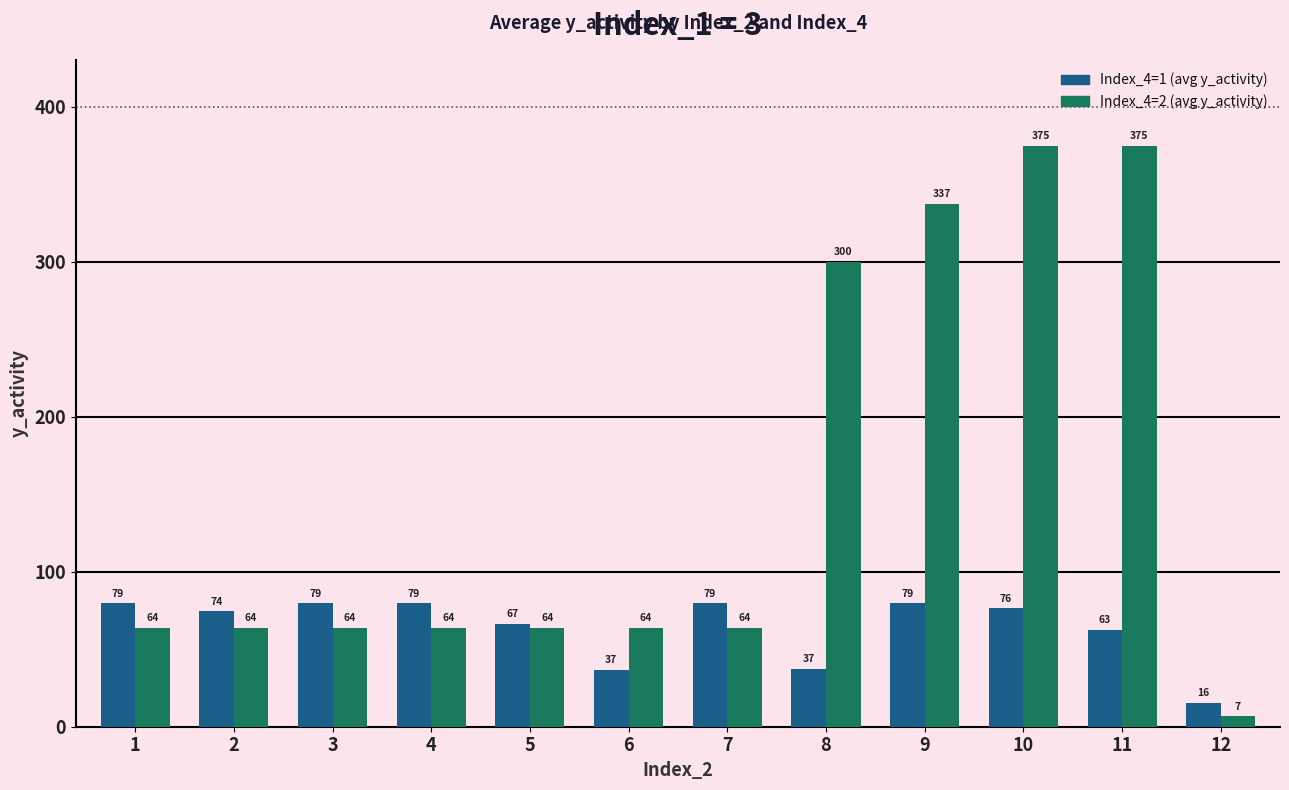

Between 4 and 10, which series saw the biggest shift?

Index_4=2 (avg y_activity)